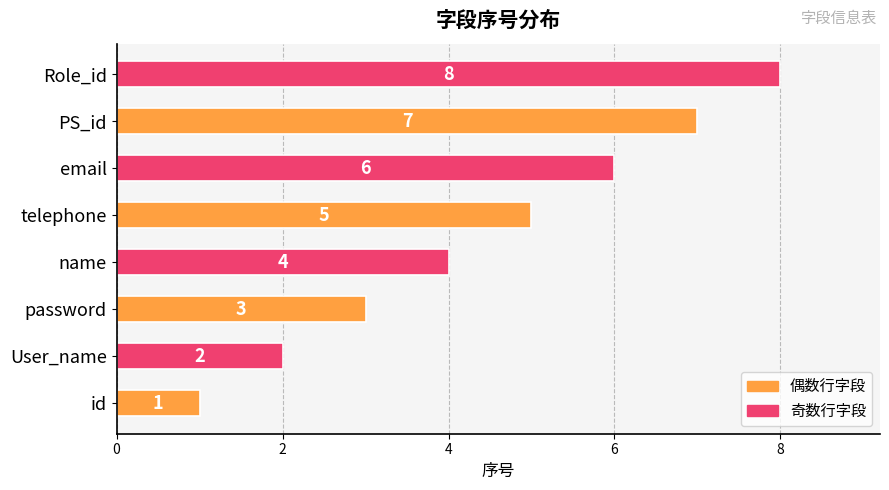

Count the number of categories in the chart.

8